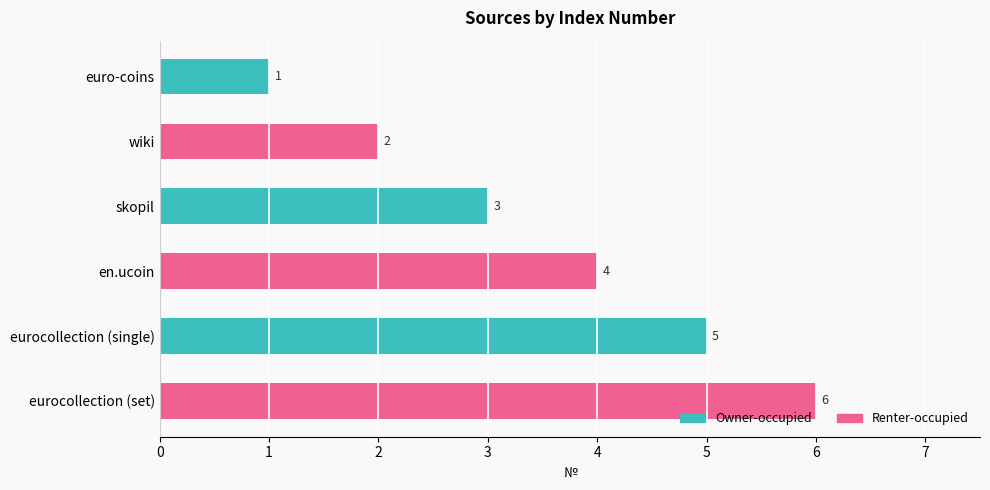

Rank the categories by value from highest to lowest.

eurocollection (set), eurocollection (single), en.ucoin, skopil, wiki, euro-coins